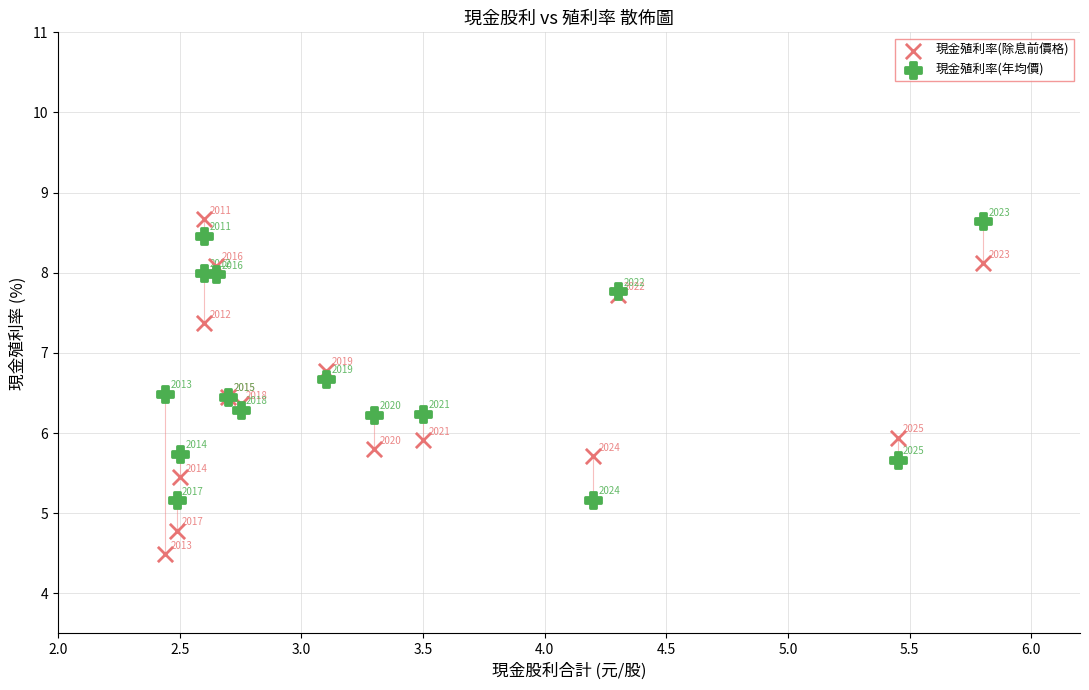

Which series contains the highest Y value?

現金殖利率(除息前價格)